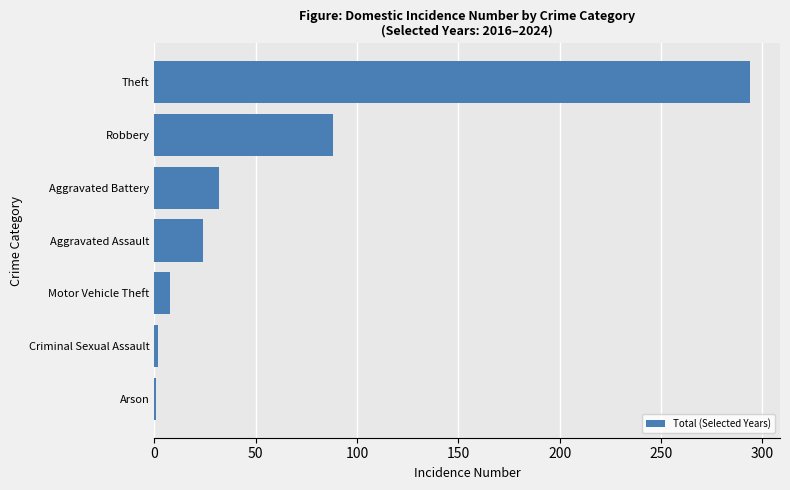

Is it true that the value at Aggravated Battery is 32?

True